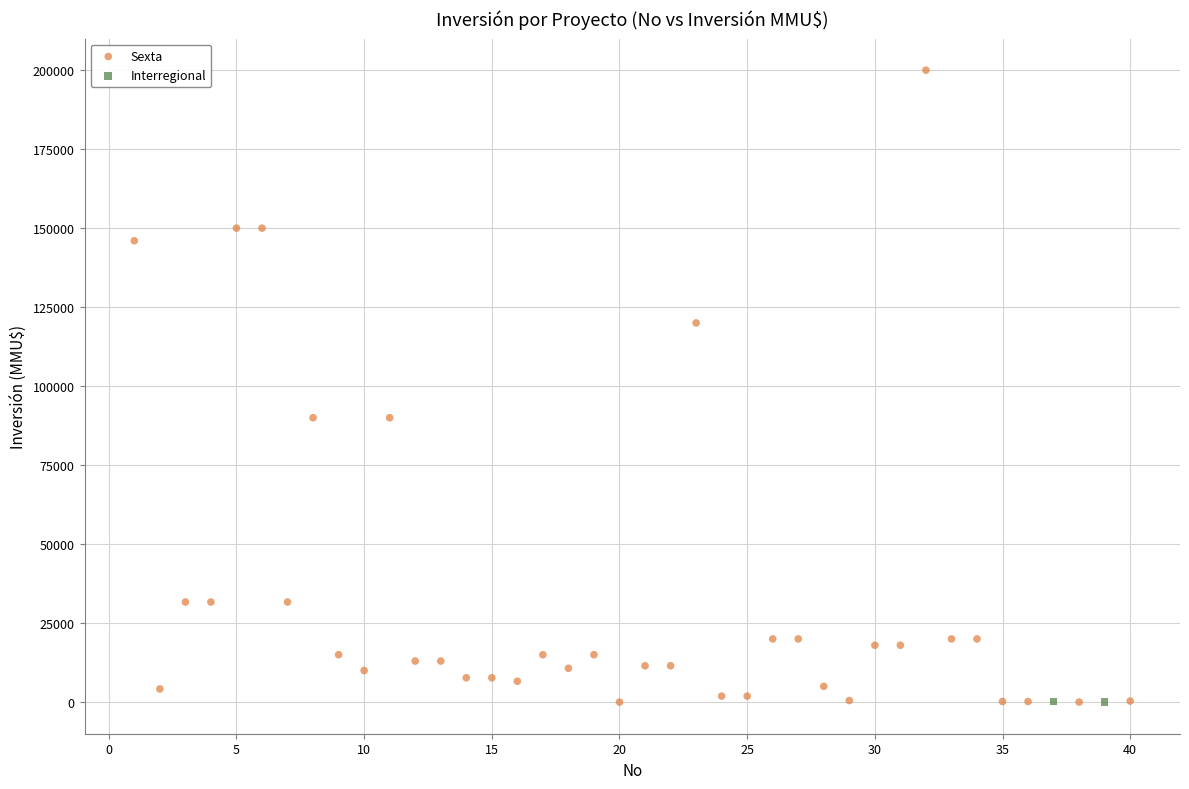

What are all the series names shown in the legend?

Sexta, Interregional